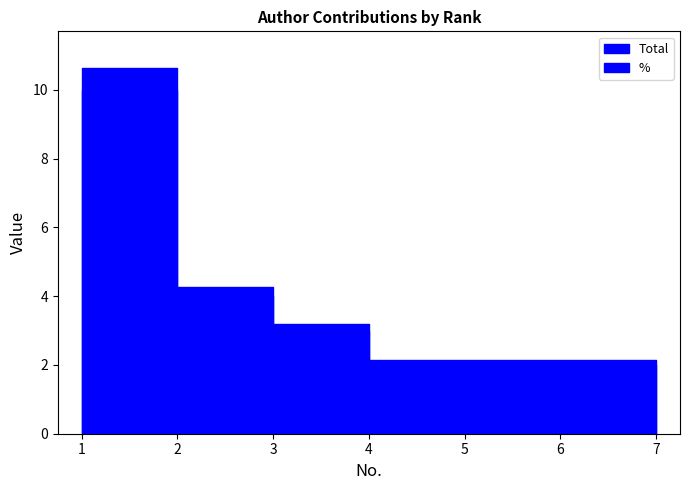

What is the maximum value shown in the chart?

10.6